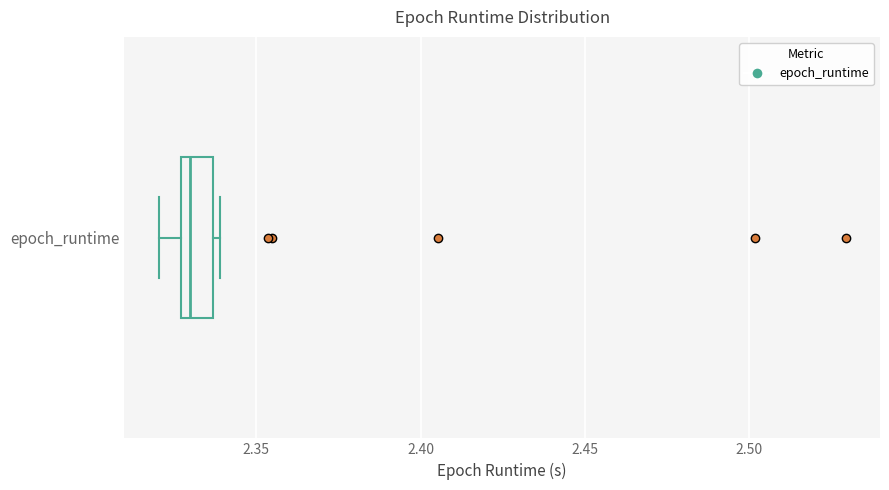

Where does the median line of the box for epoch_runtime sit on the x-axis? The values are not printed on the chart, so give them approximately, as read against the axis.

2.330